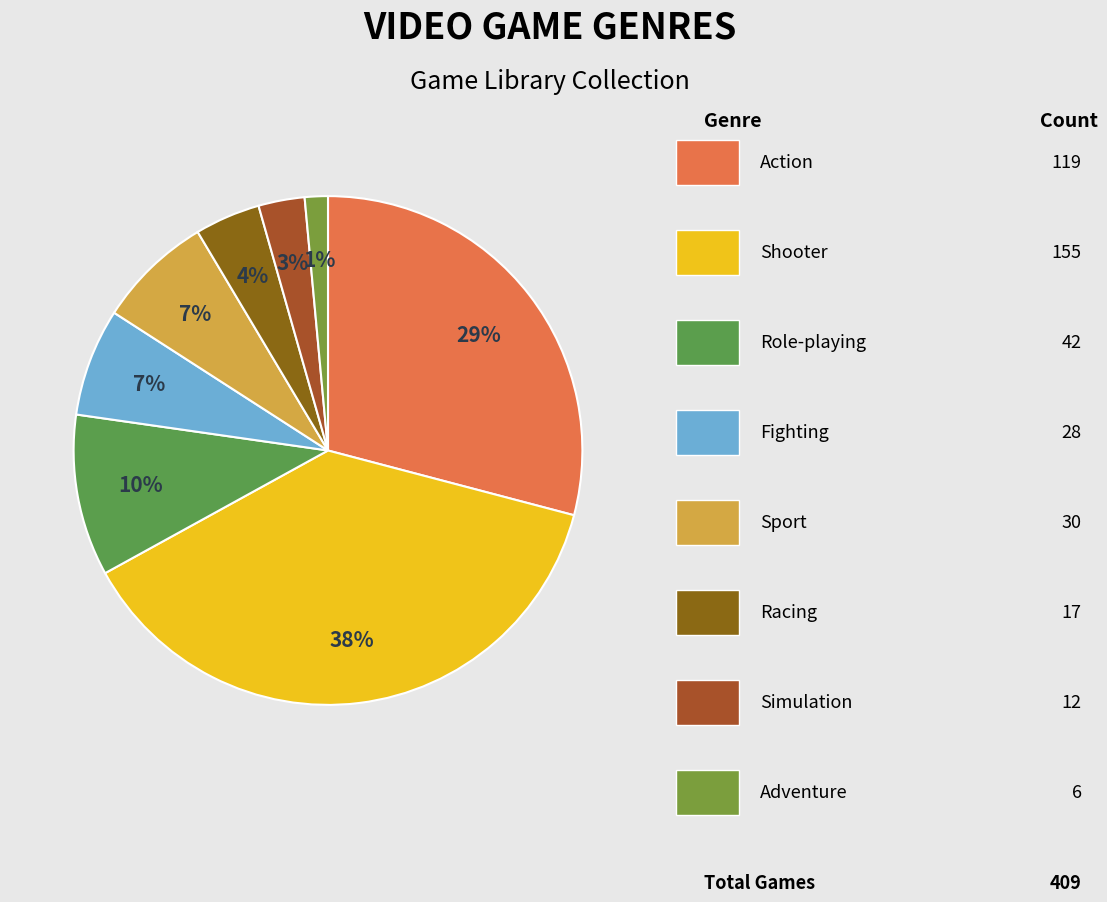

Rank the categories by value from highest to lowest.

Shooter, Action, Role-playing, Sport, Fighting, Racing, Simulation, Adventure